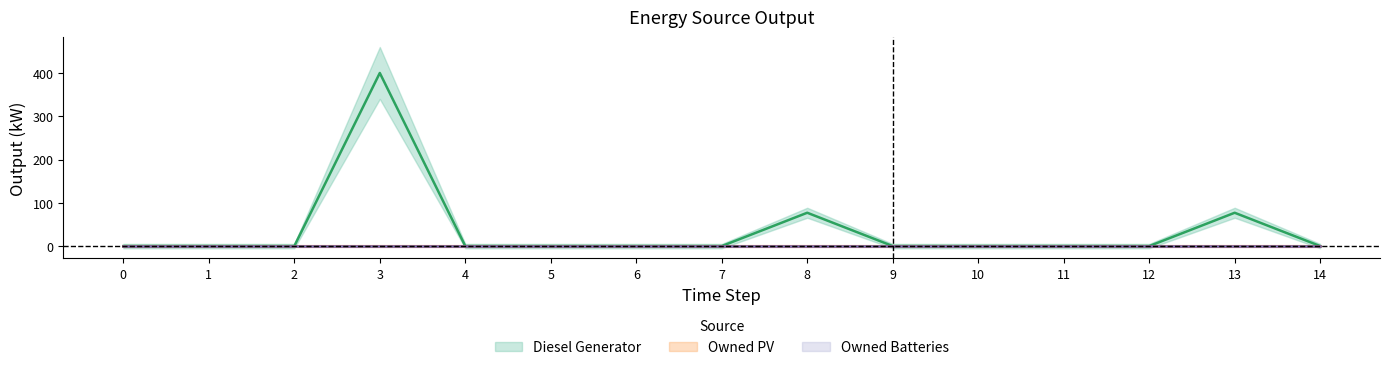

How many lines are shown in the chart?

3